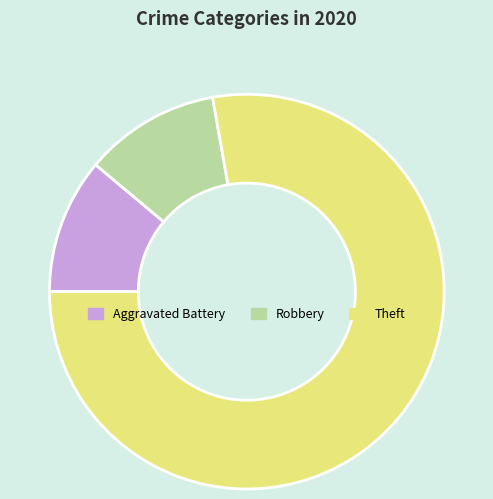

Do Theft and Aggravated Battery together represent more than half of the pie?

Yes